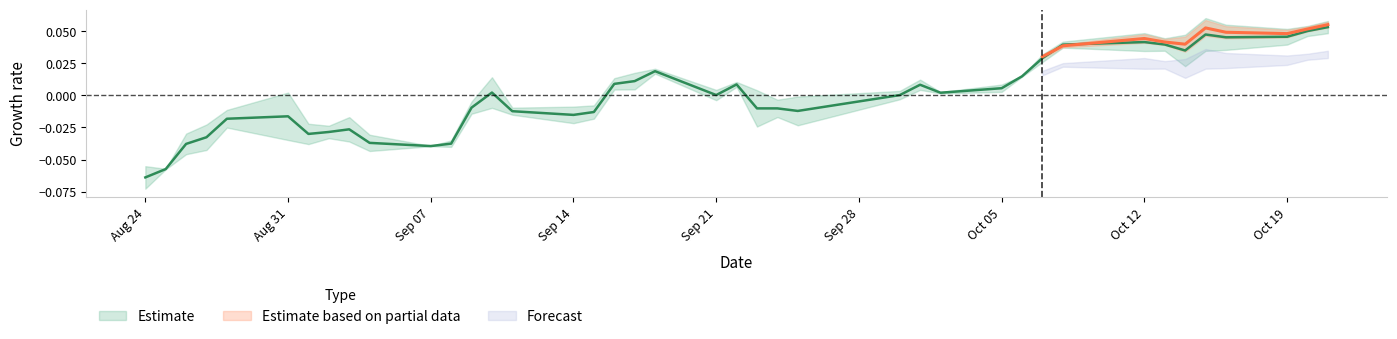

How many values are below 0?

19